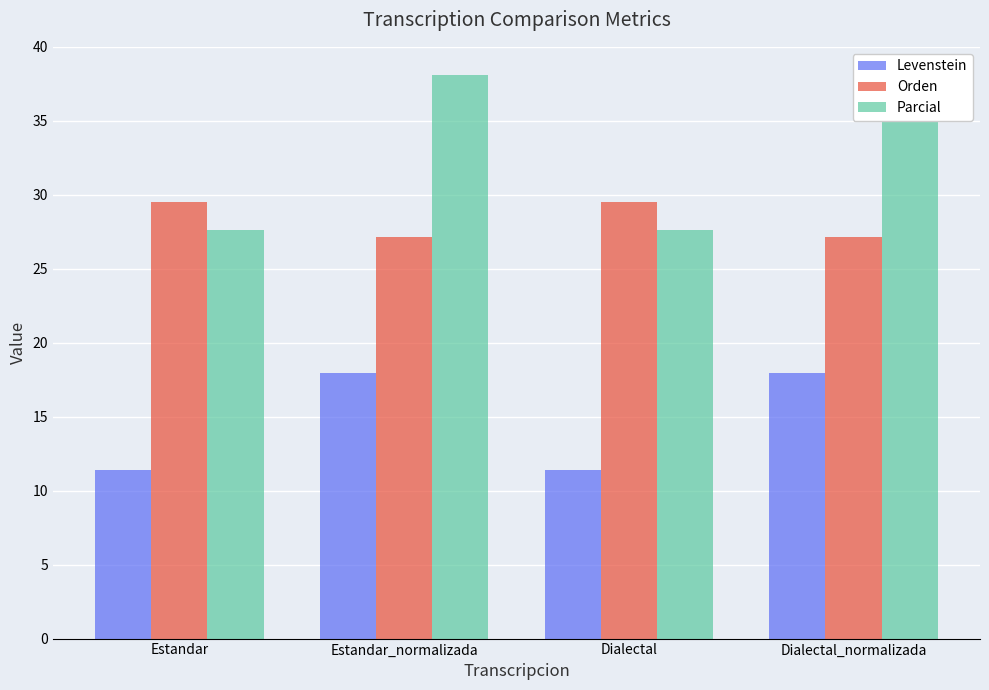

What is the average value of the Orden series?

28.3